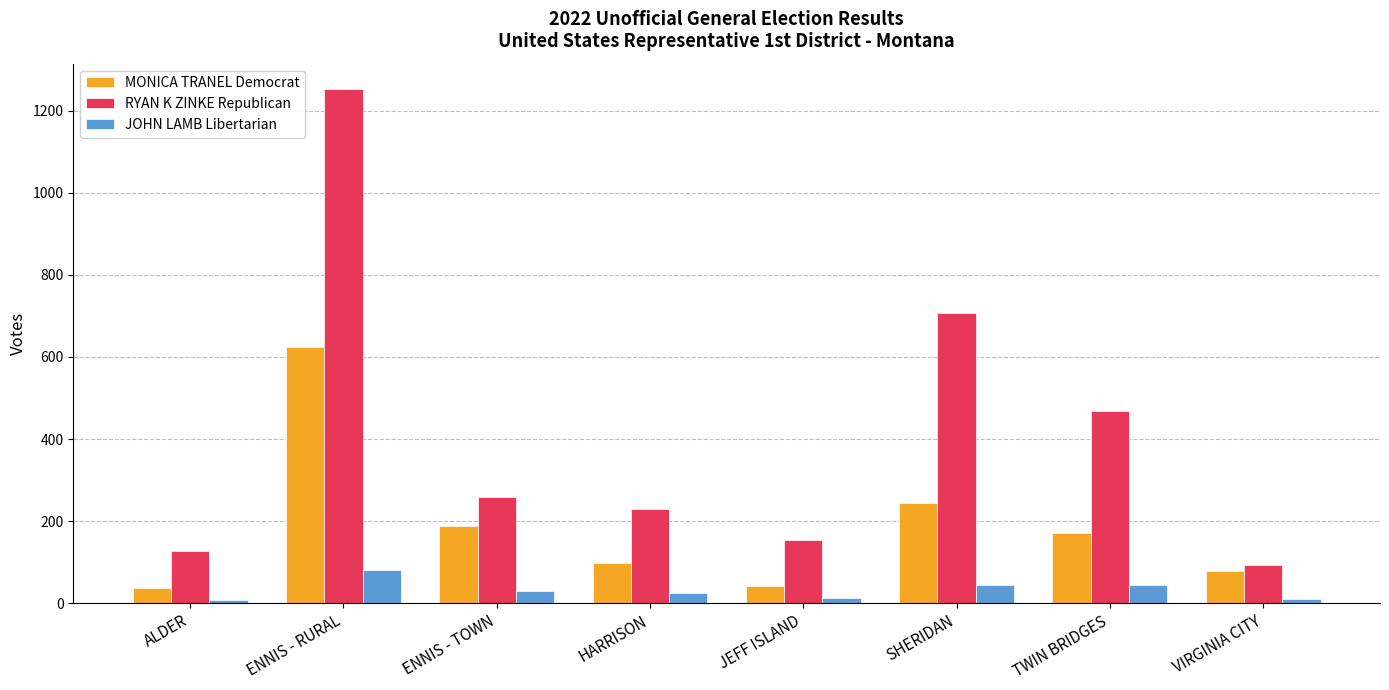

What is the difference between the maximum and second lowest values in the MONICA TRANEL Democrat series?

584